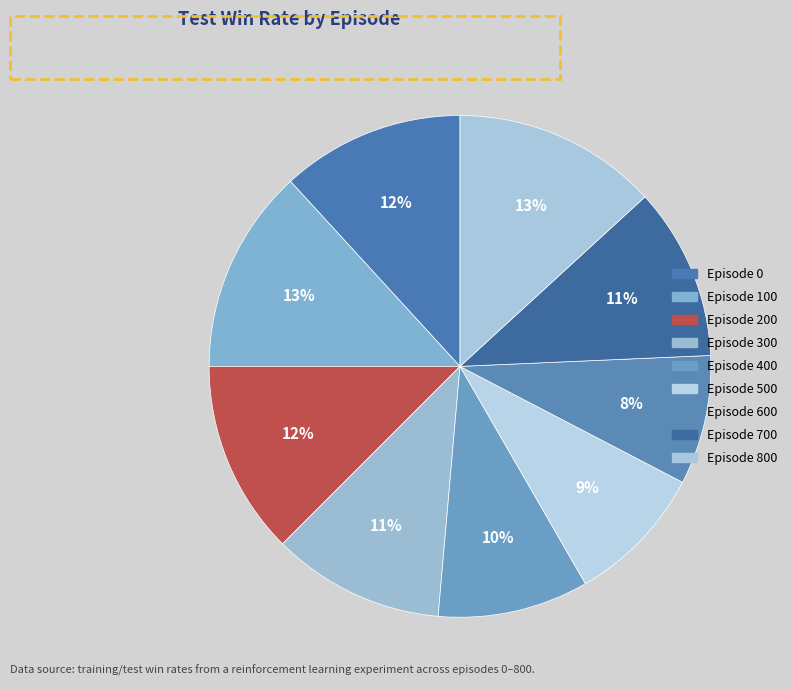

How many slices are in this pie chart?

9